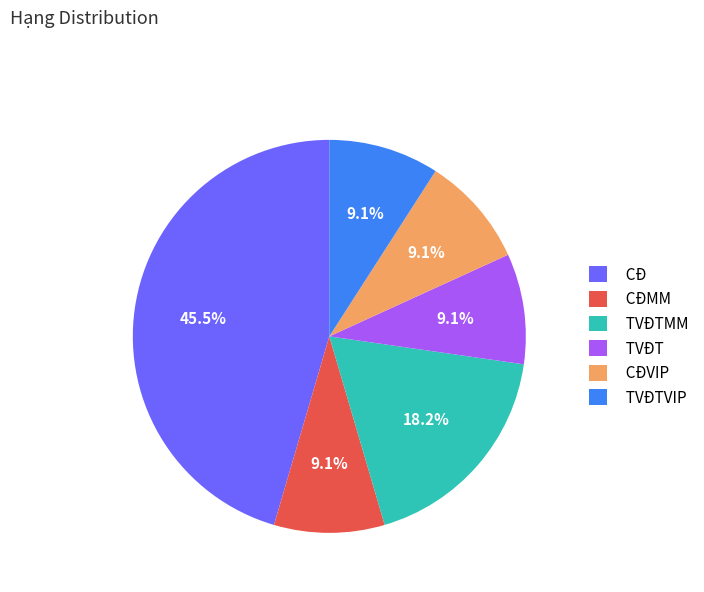

What percentage is NOT represented by TVĐTMM?

81.8%